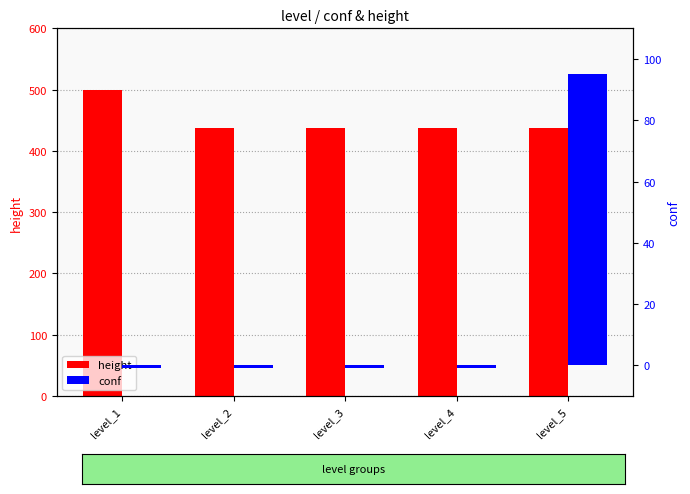

Does the chart contain any negative values?

Yes